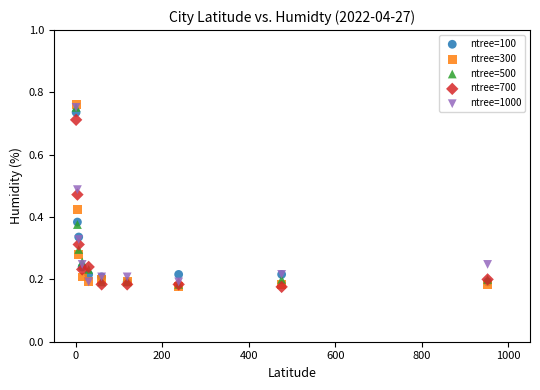

What are all the series names shown in the legend?

ntree=100, ntree=300, ntree=500, ntree=700, ntree=1000